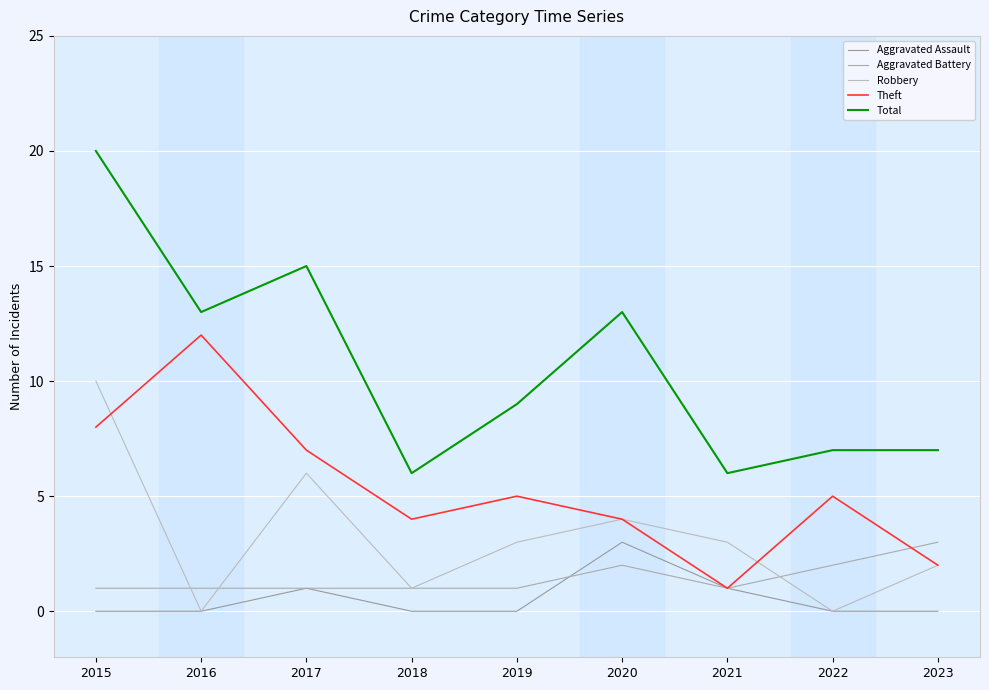

Is the value of Aggravated Assault at 2021 greater than the value of Aggravated Battery at 2020?

No